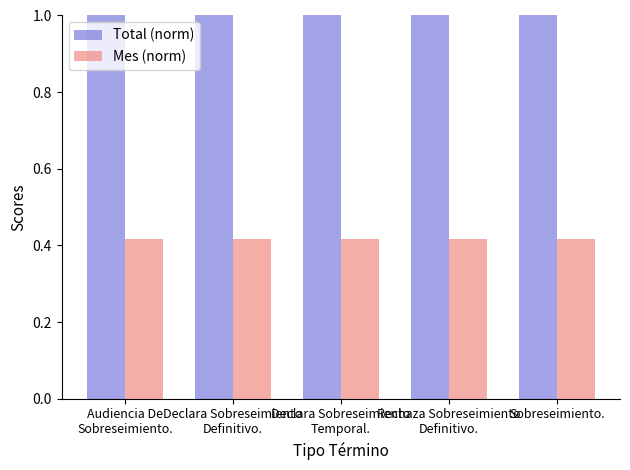

The Total (norm) series shows 1.0 at Audiencia De
Sobreseimiento.. True or false?

True